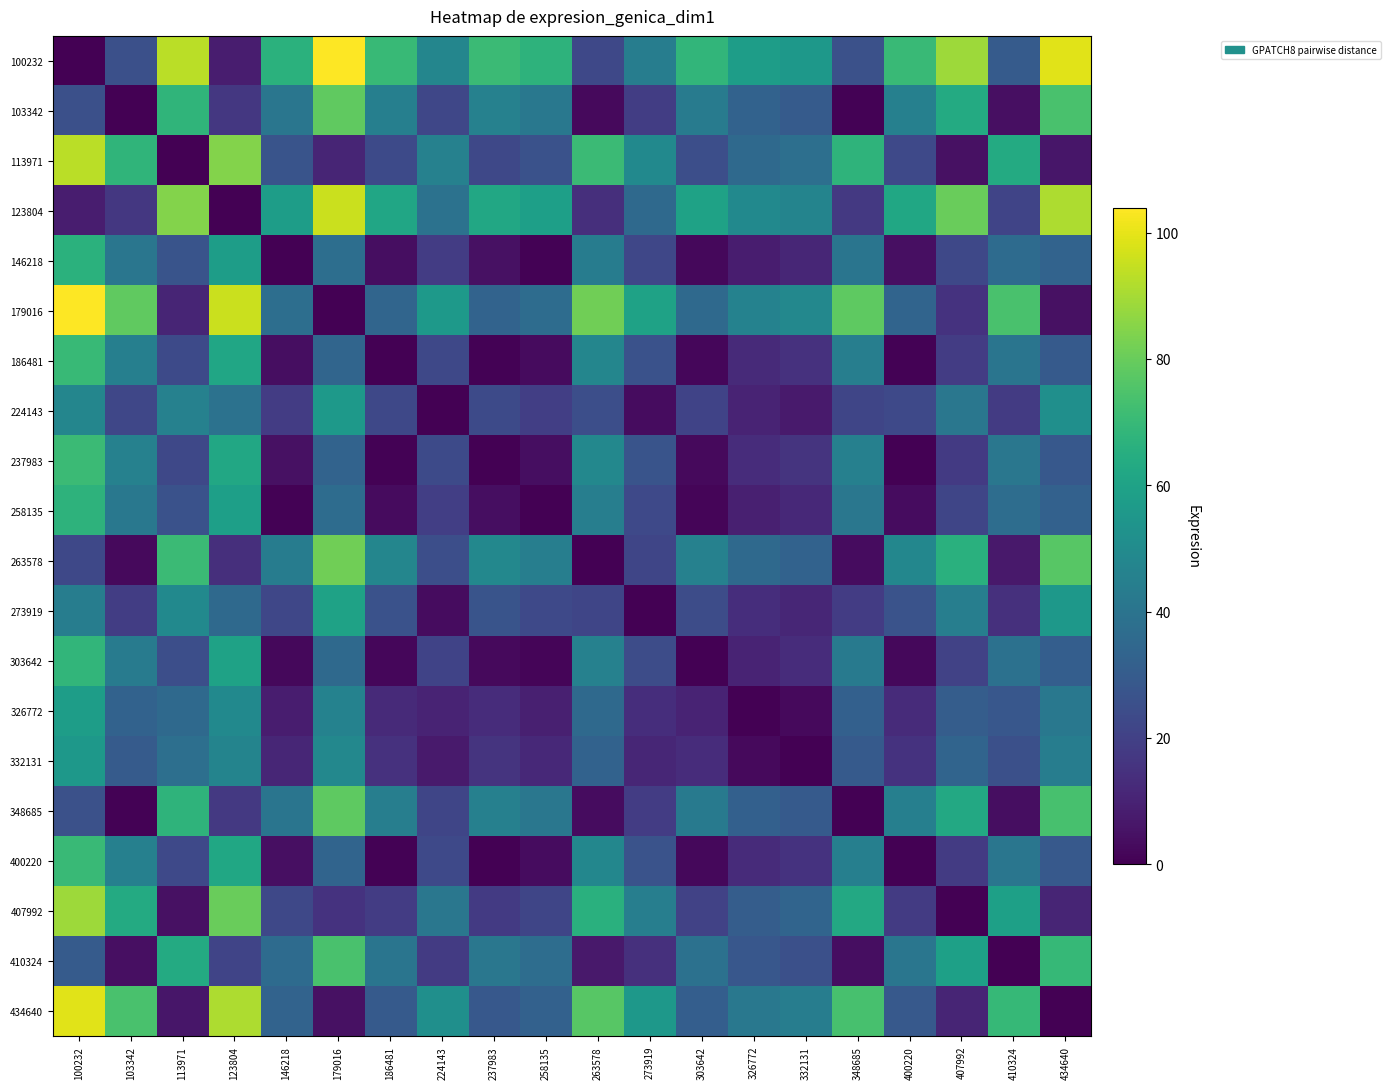

What is the greatest value displayed?

103.9